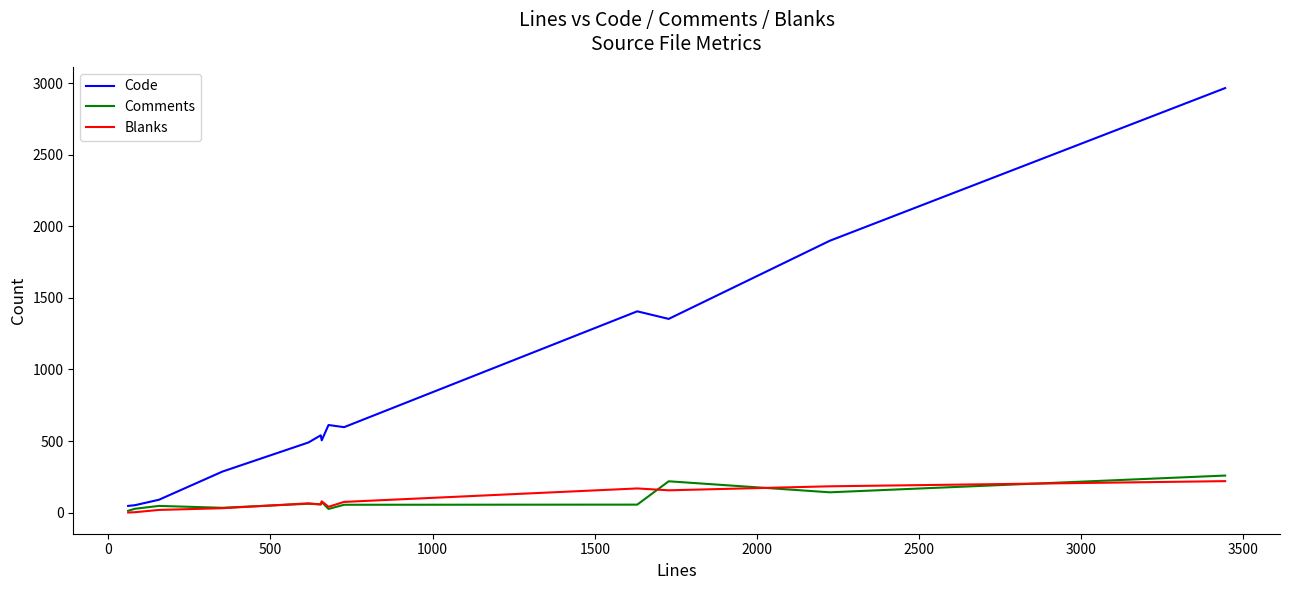

Which series has the largest total across all categories?

Code